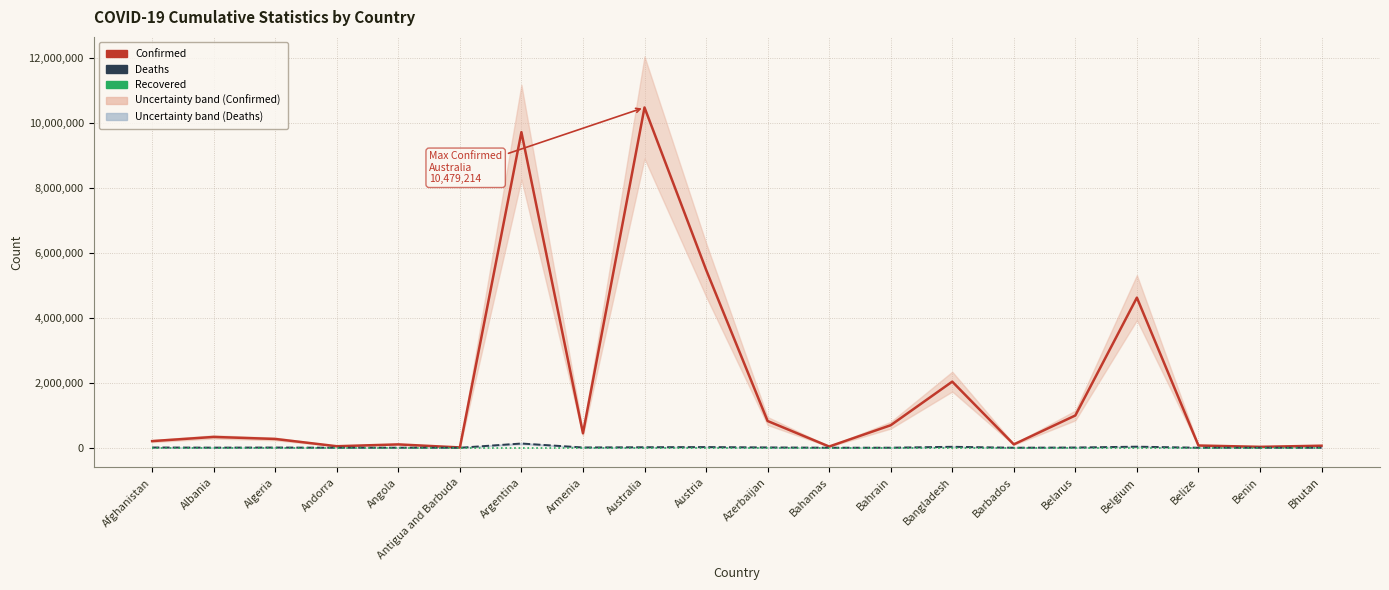

At how many categories does at least one series exceed 5363594?

3